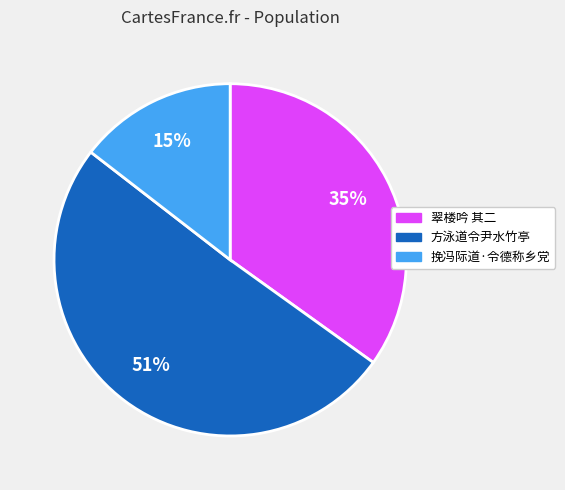

To the nearest percent, what is the average slice percentage?

33%